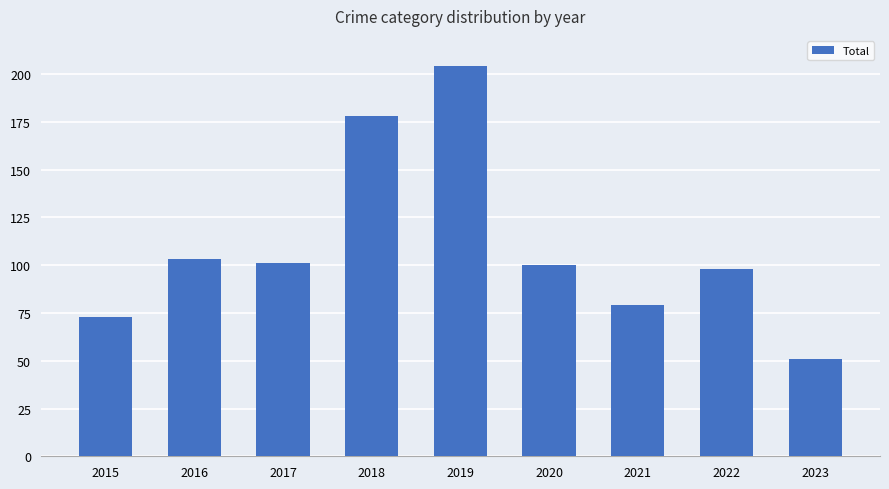

Reading left to right, transcribe all the data shown in this chart.

73	103	101	178	204	100	79	98	51